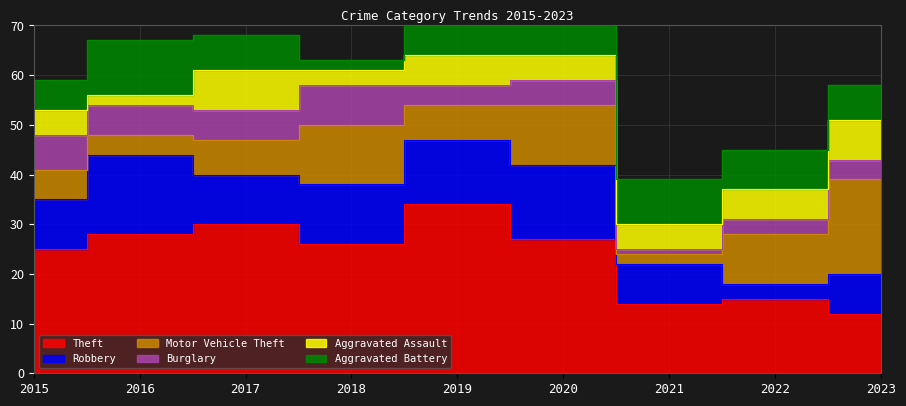

Which category has the lowest value in the Aggravated Assault series?

2016